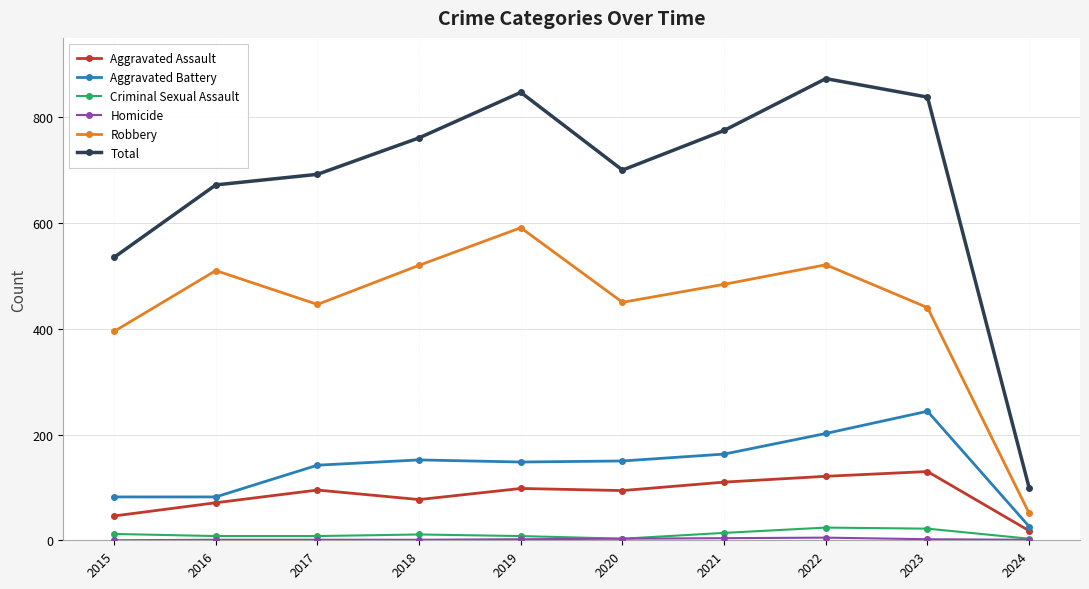

Which series changed the most between 2018 and 2022?

Total